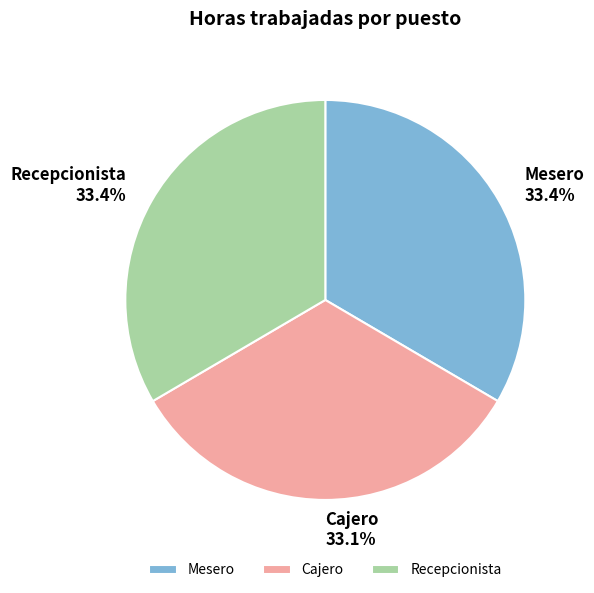

Approximately how many times larger is the value at Cajero compared to Recepcionista?

1.0